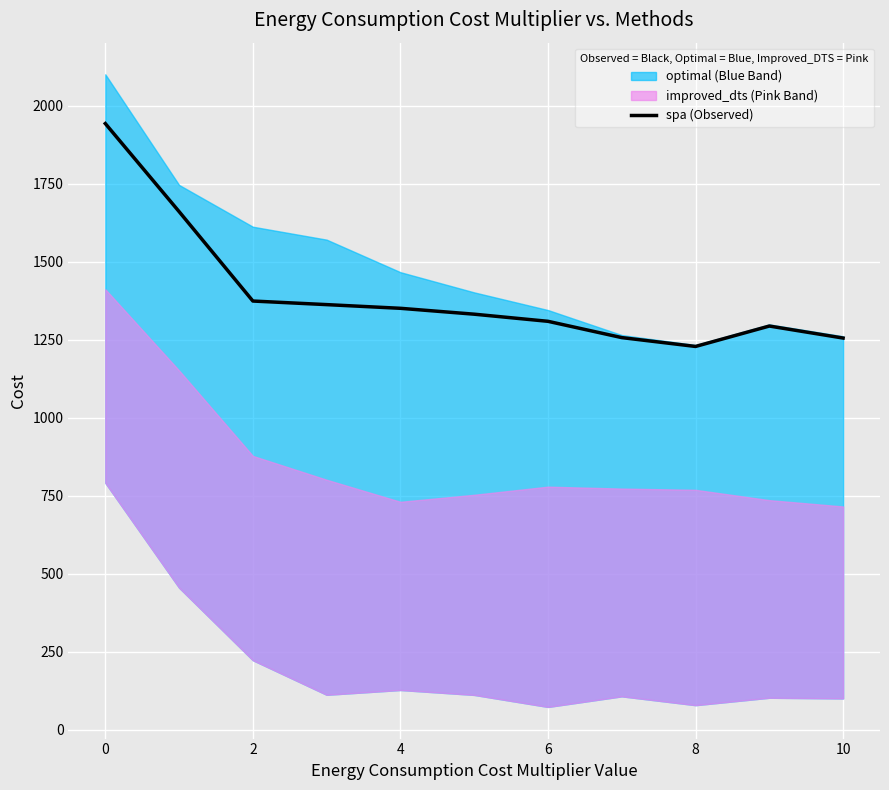

What is the value of the 1st point from the left?

1942.8